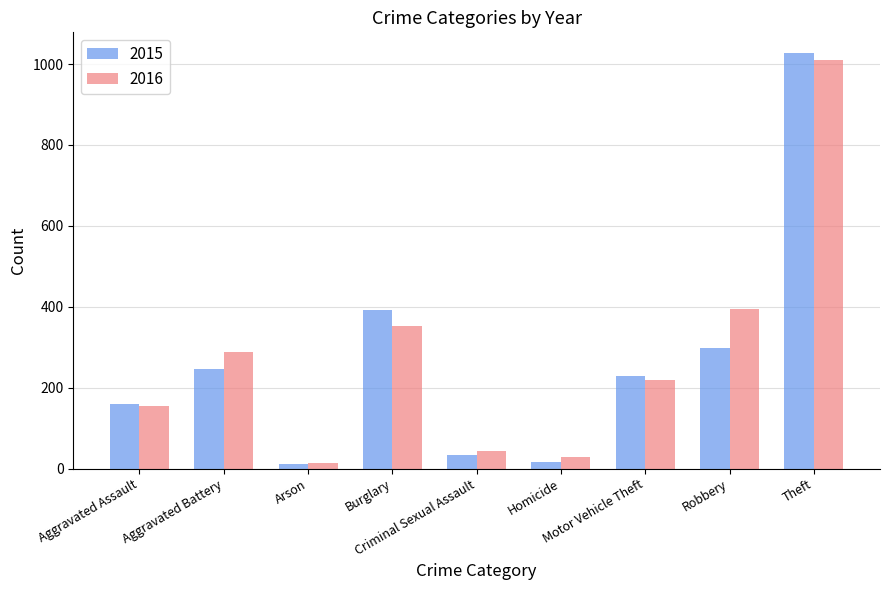

At which label does 2015 reach its peak?

Theft